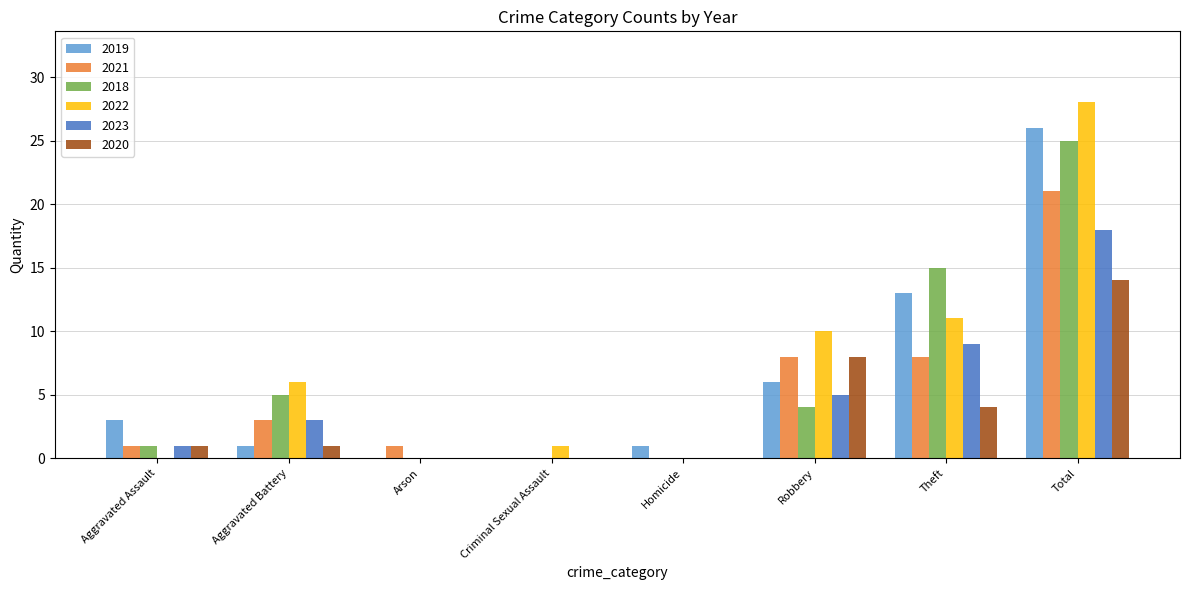

Are the bars horizontal?

No